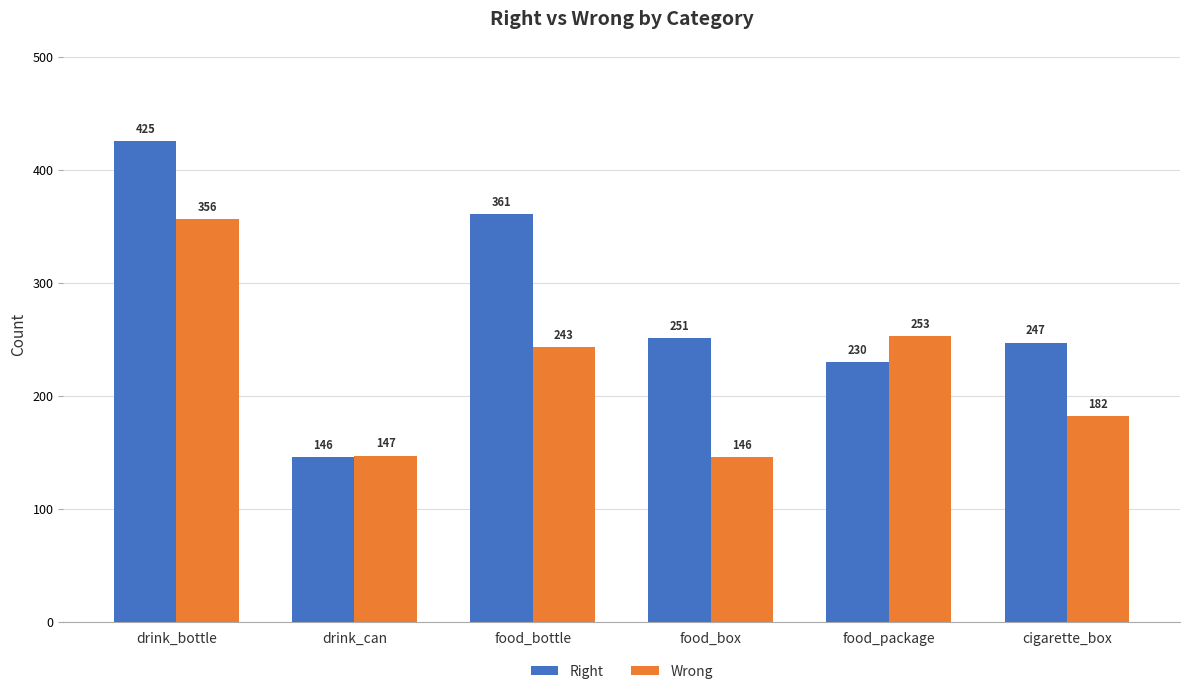

At which label does Wrong first exceed 243?

drink_bottle